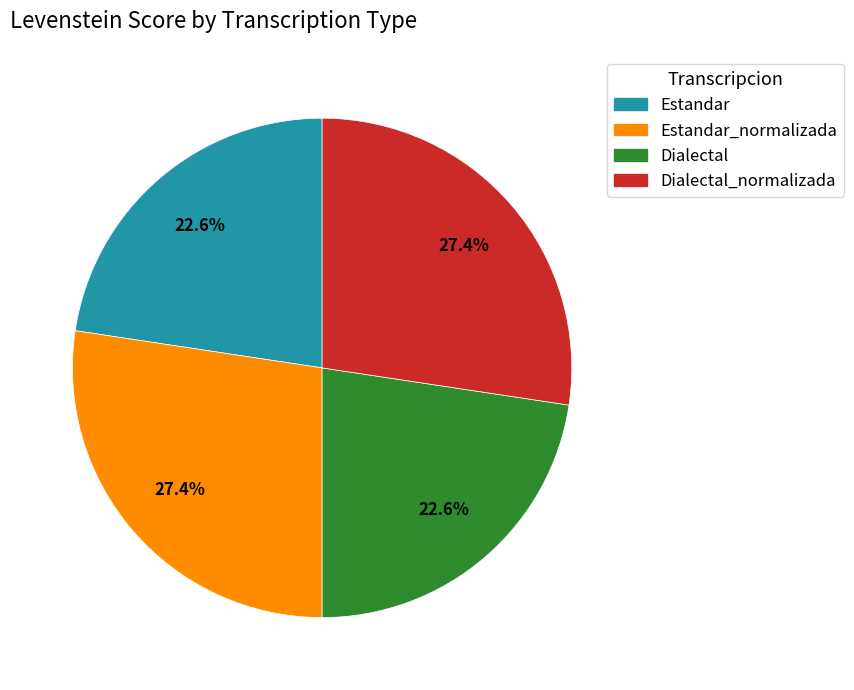

To the nearest percent, what percentage of the pie is Estandar_normalizada?

27%